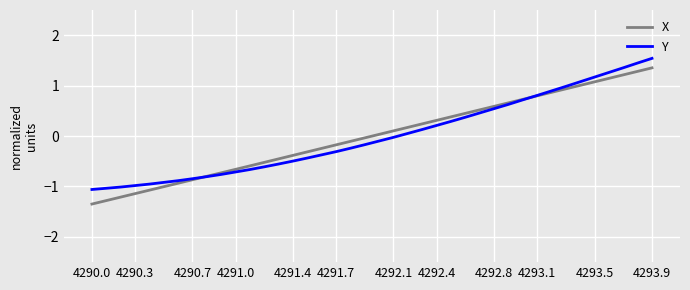

What are all the series names shown in the legend?

X, Y